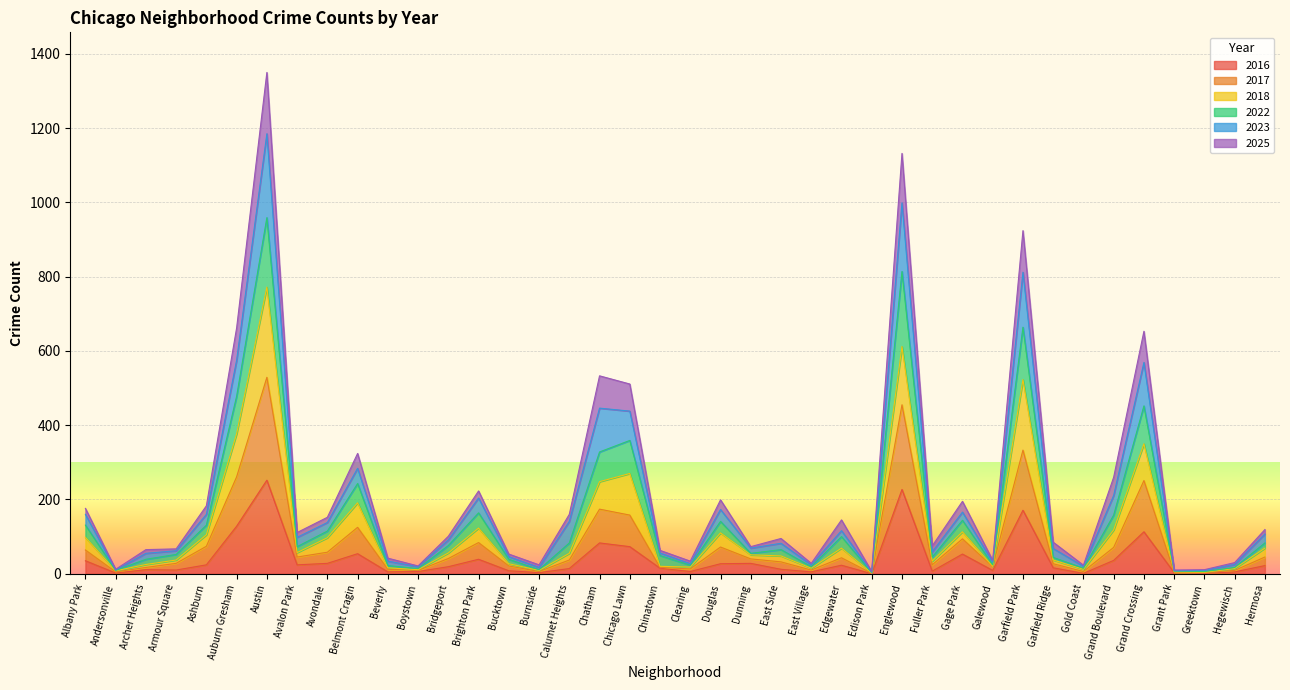

True or false: 2025 and 2016 cross at least once.

False